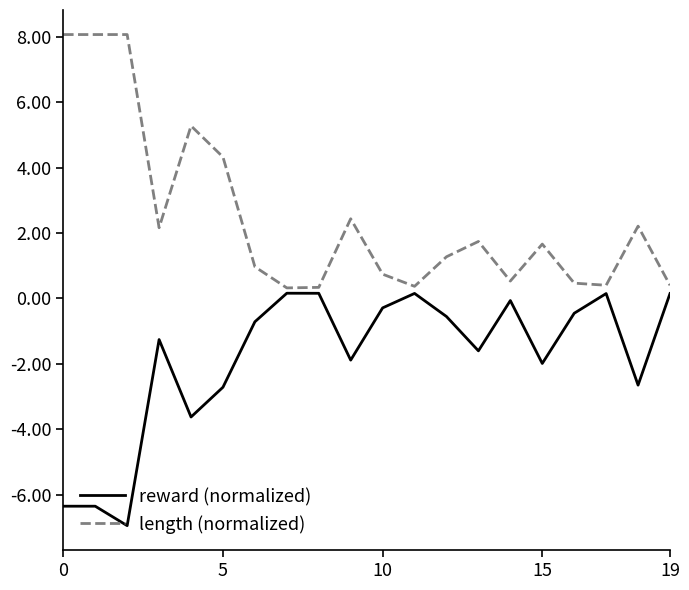

What is the average value of the length (normalized) series?

2.5